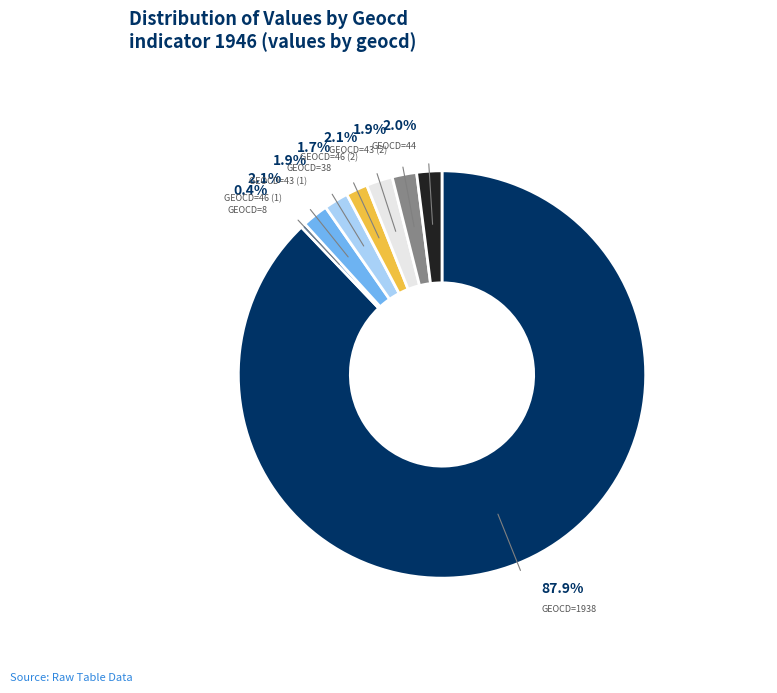

Is there any slice that represents more than half of the pie?

Yes